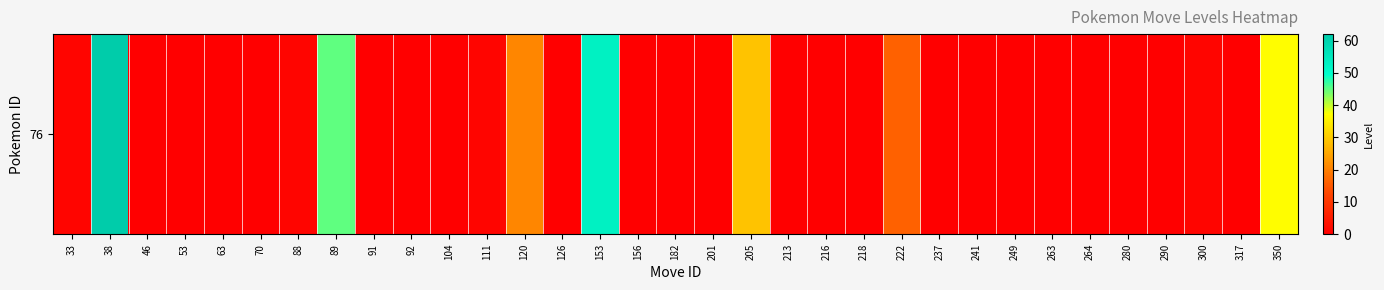

The value at 241 is -27. True or false?

False